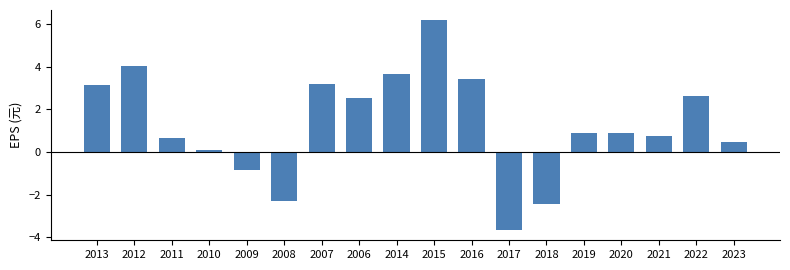

Count the number of data series in this chart.

1